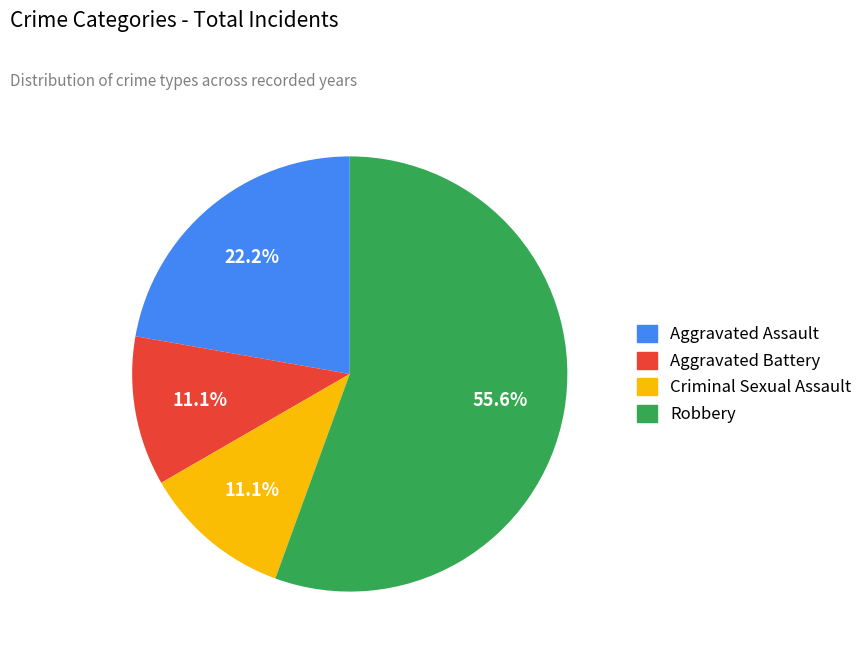

To the nearest percent, what portion does Criminal Sexual Assault represent?

11%